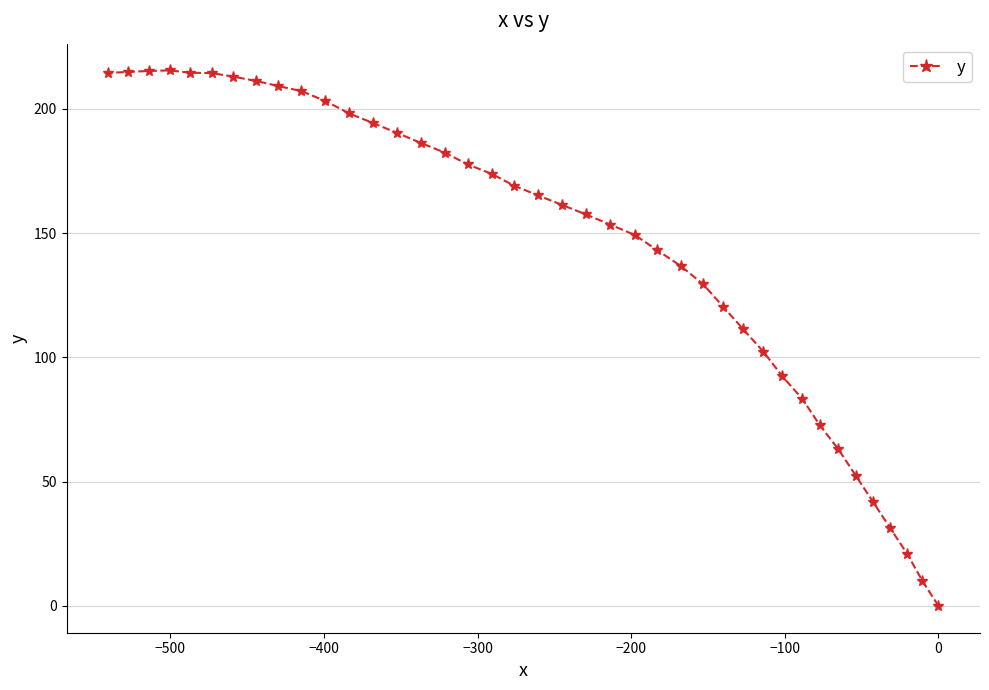

What is the average value?

145.1